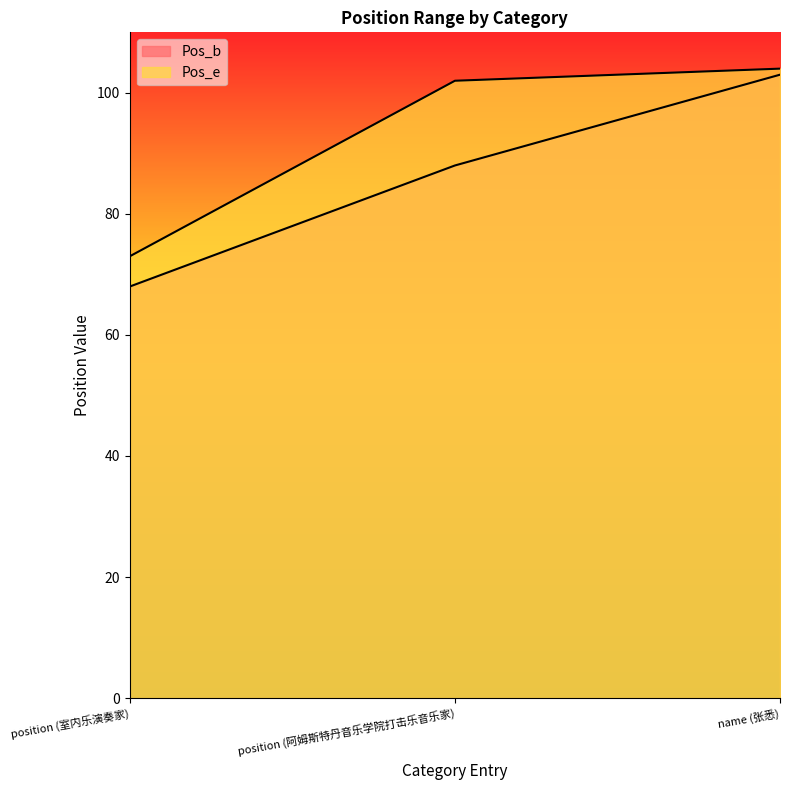

At how many categories does at least one series exceed 70?

3